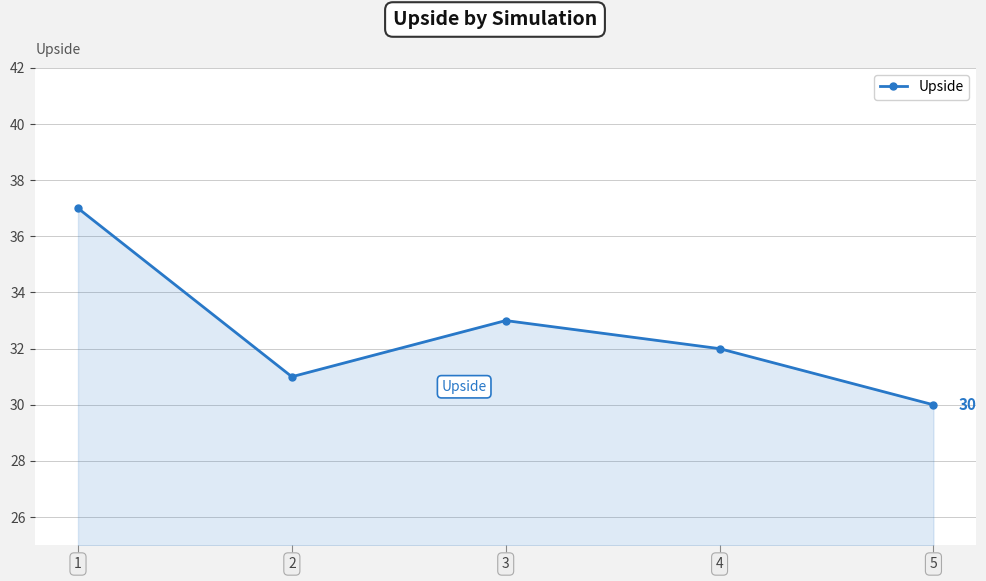

What is the ratio of the value at 5 to the value at 1?

0.8